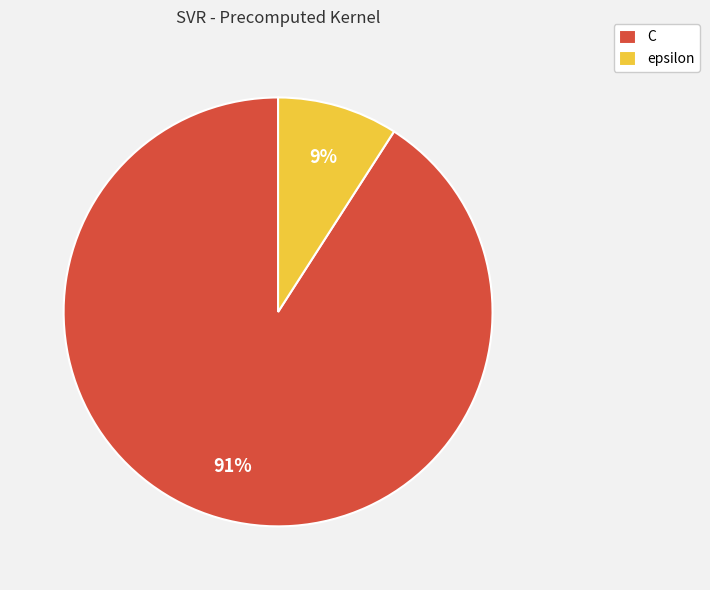

To the nearest percent, what portion does epsilon represent?

9%